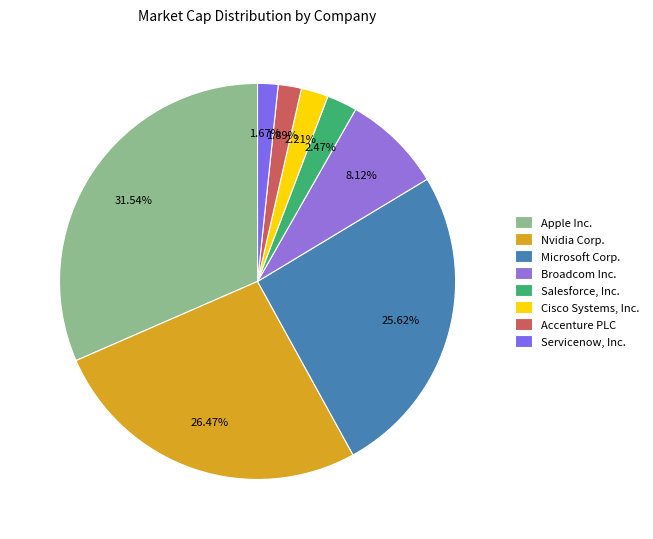

What is the change in value from Broadcom Inc. to Cisco Systems, Inc.?

-679752024064